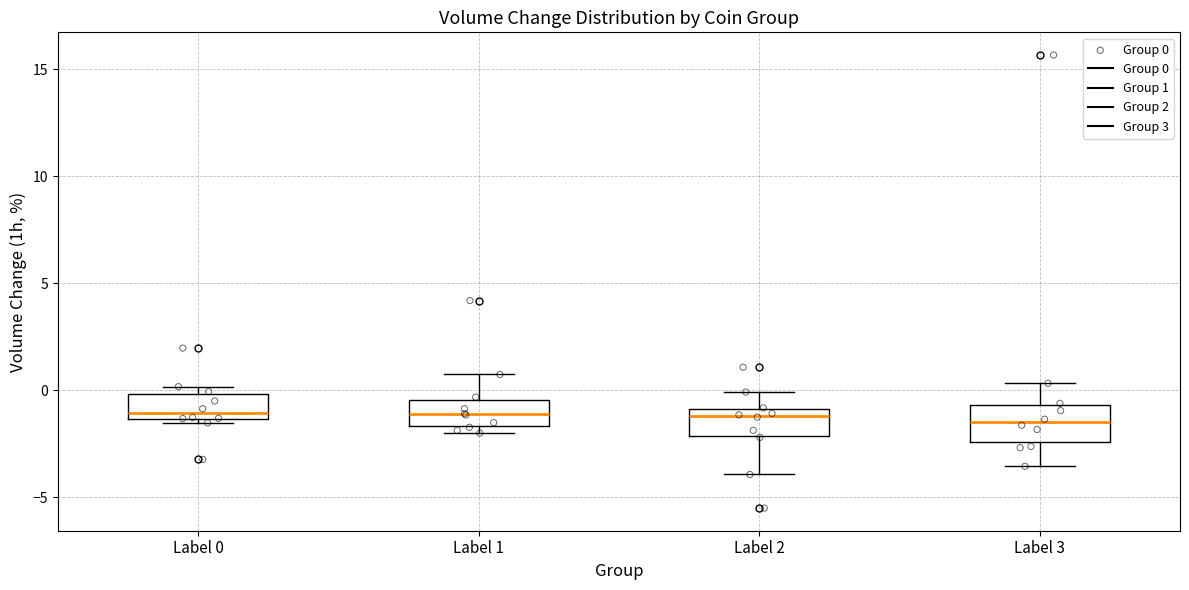

Reading left to right, transcribe this box plot: for each box, give where its median line is, the range the box spans, and where its two whiskers end, as read against the y-axis. The values are not printed on the chart, so give them approximately, as read against the axis.

Label 0: median -1.0, box -1.5 to 0.0, whiskers -1.5 (just below the box's lower edge) to 0.0 (just above the box's upper edge)
Label 1: median -1.0, box -1.5 to -0.5, whiskers -2.0 to 0.5
Label 2: median -1.0 (just below the box's upper edge), box -2.0 to -1.0, whiskers -4.0 to 0.0
Label 3: median -1.5, box -2.5 to -0.5, whiskers -3.5 to 0.5